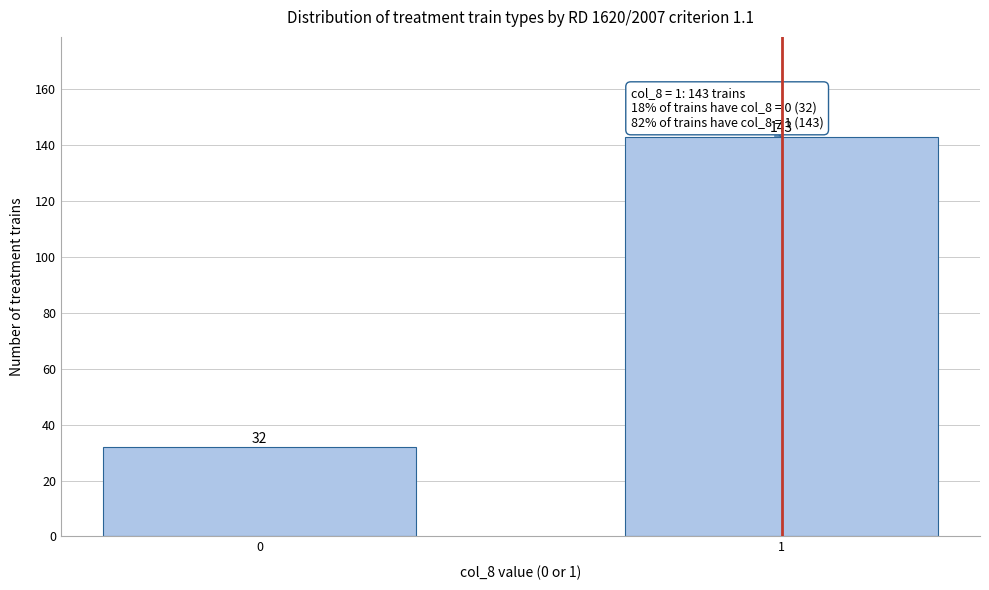

Reading left to right, what are all the values shown in this chart?

0=32	1=143